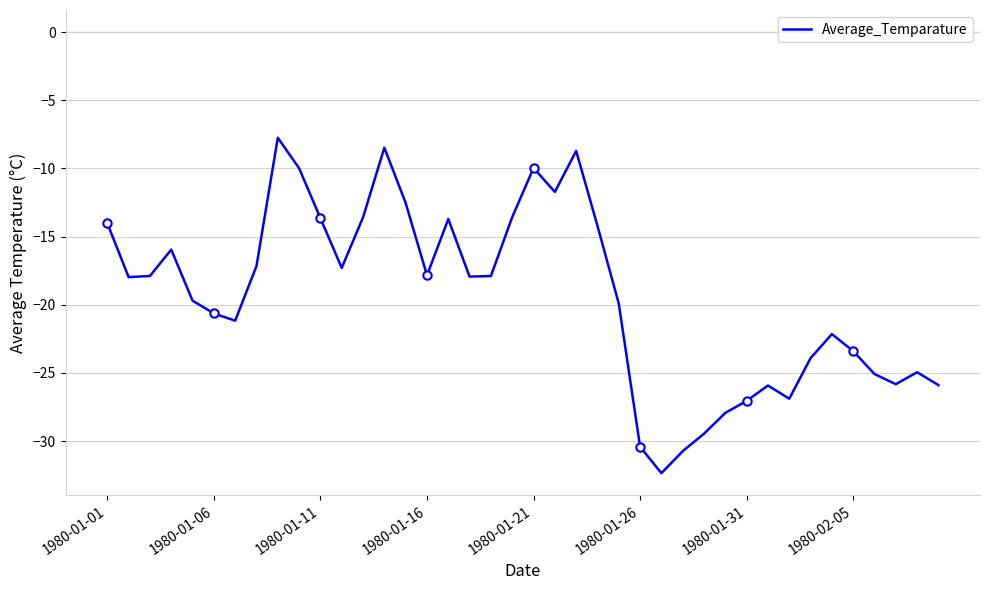

True or false: the data shows -5.1 at 22.

False